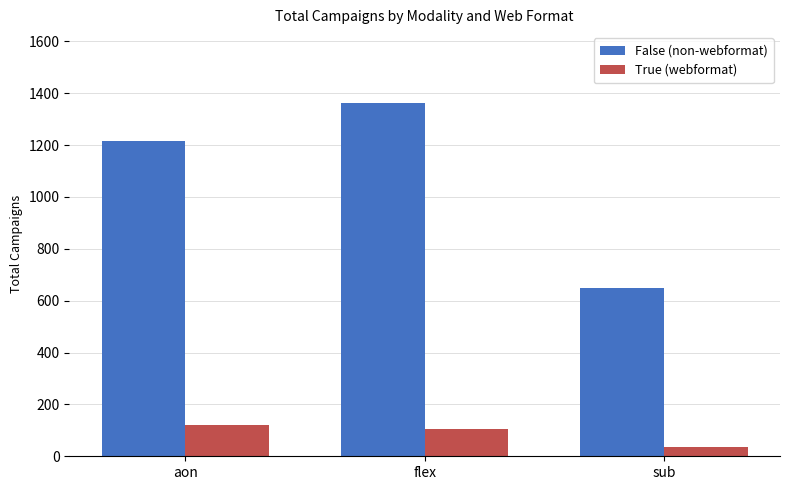

Between aon and sub, which series saw the biggest shift?

False (non-webformat)